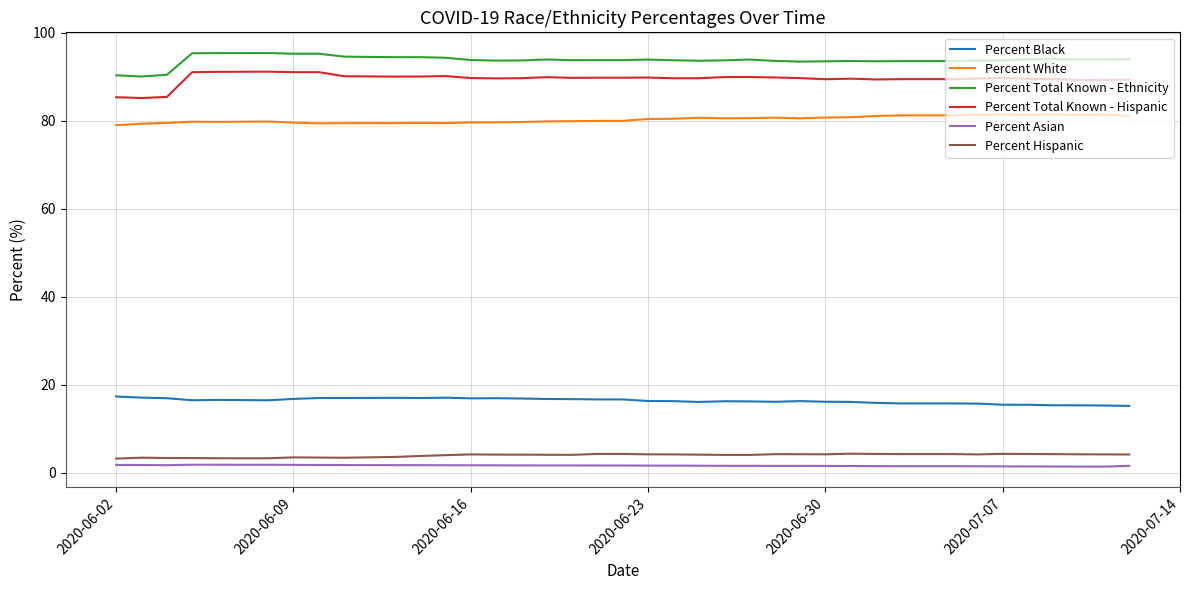

What is the highest value of the Percent Total Known - Hispanic series?

91.1